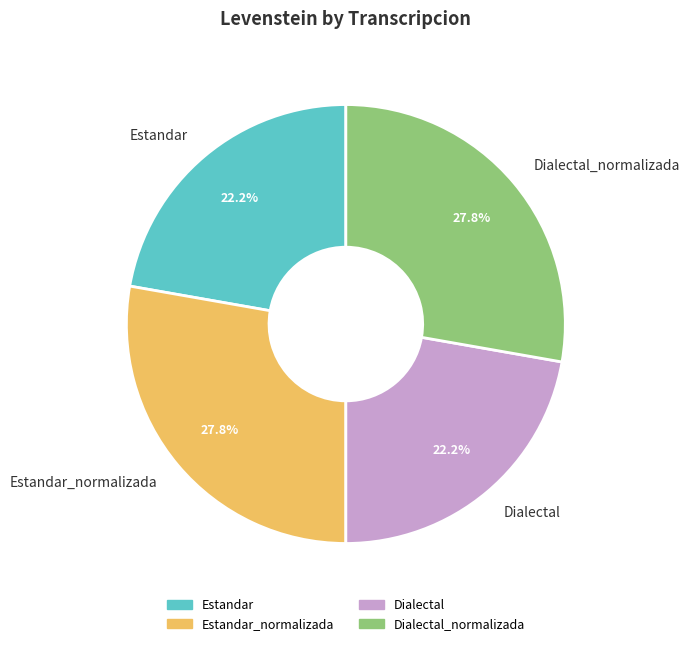

To the nearest percent, what is the difference between the Dialectal_normalizada and Dialectal slice percentages?

6%